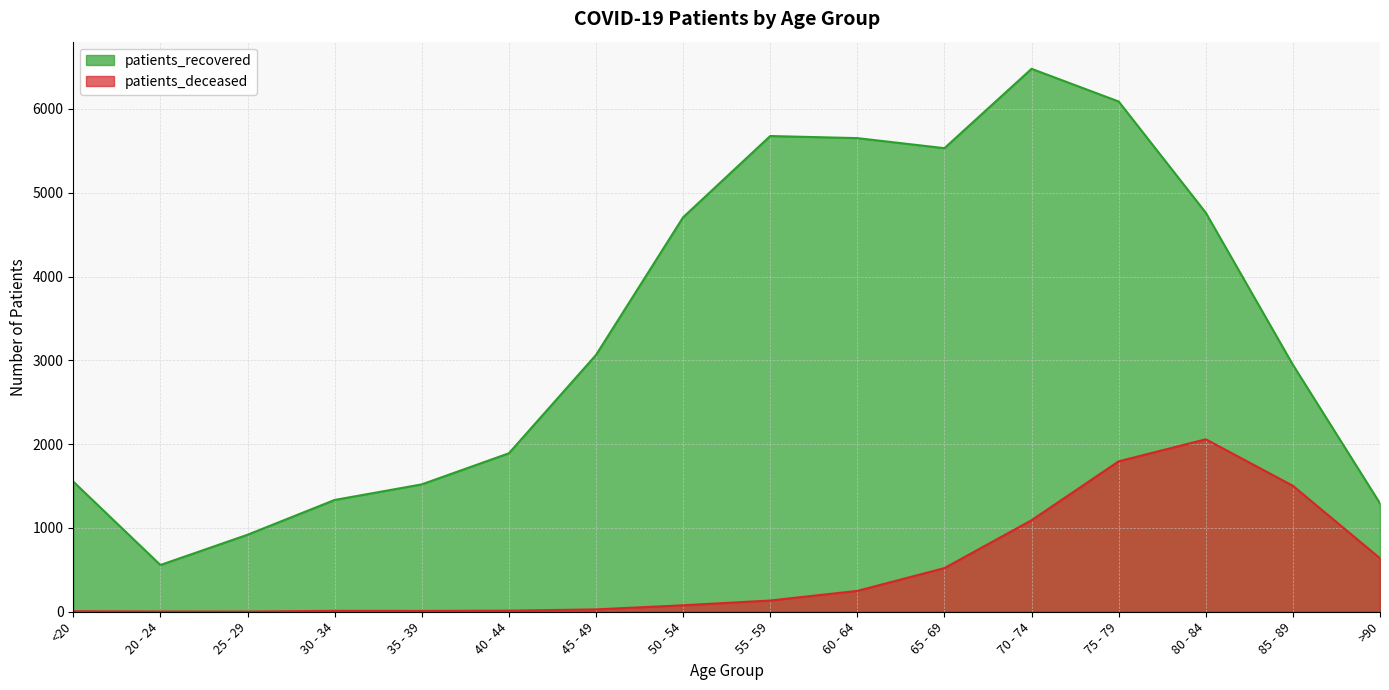

What is the sum of the patients_recovered values at 30 - 34 and 45 - 49?

4398